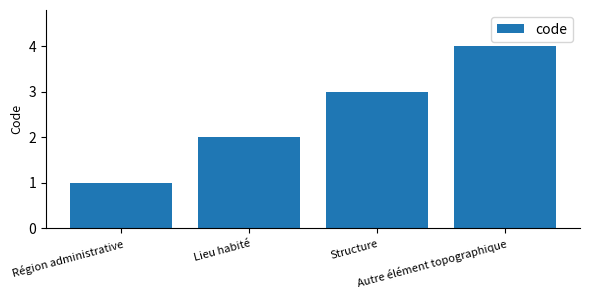

Reading left to right, extract all data points from this chart.

Région administrative=1	Lieu habité=2	Structure=3	Autre élément topographique=4